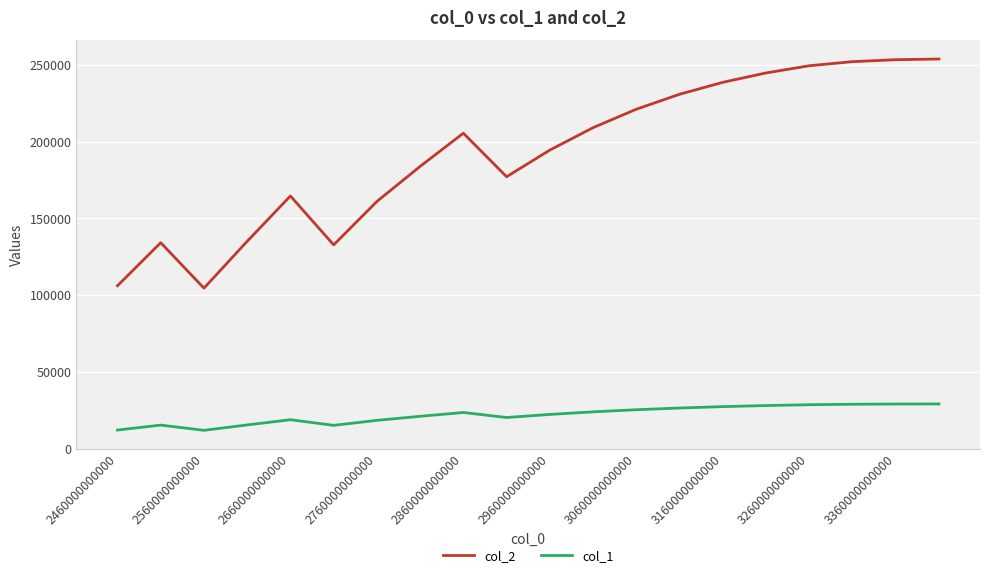

True or false: col_1 and col_2 cross at least once.

False